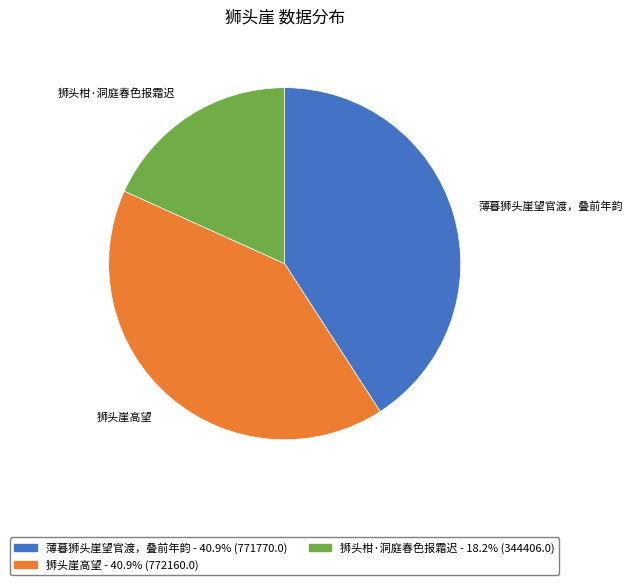

Is there a majority slice in this chart?

No